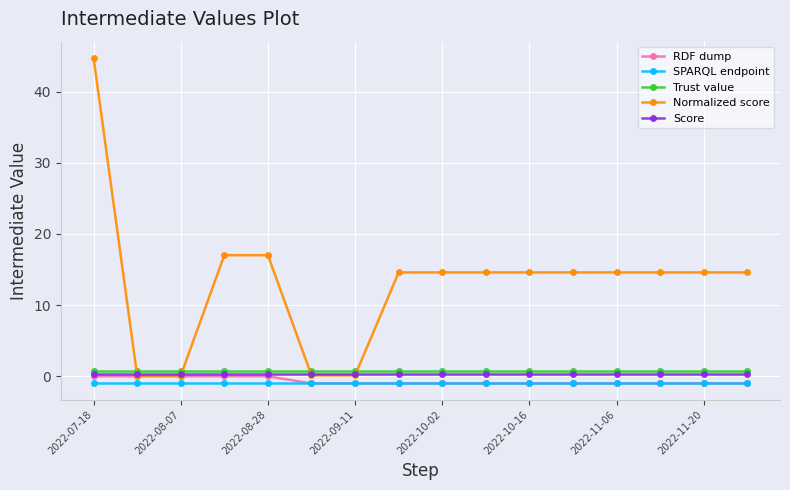

What is the sum of all Trust value values?

12.0